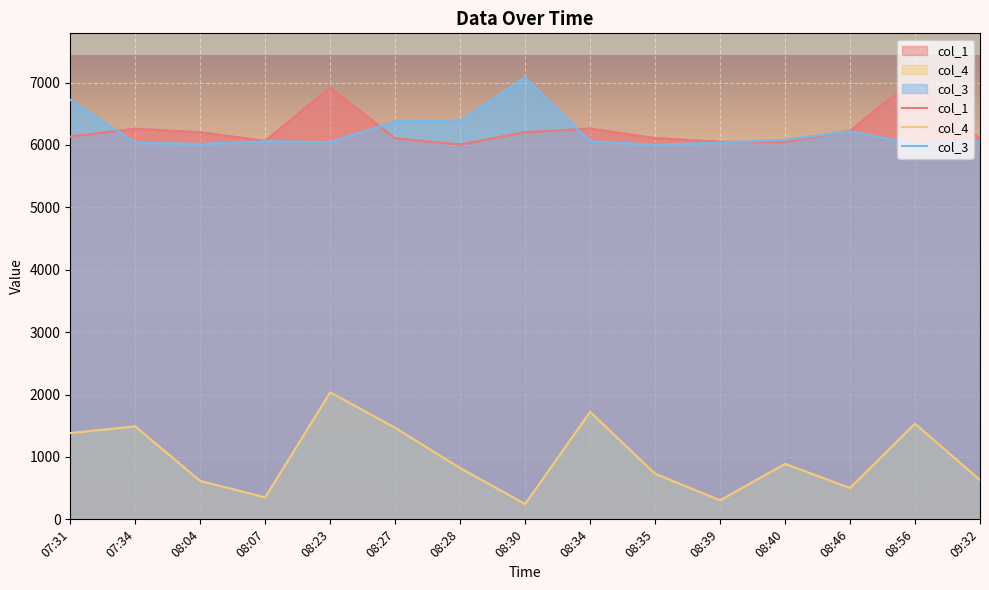

Which series has the largest range (max minus min)?

col_4